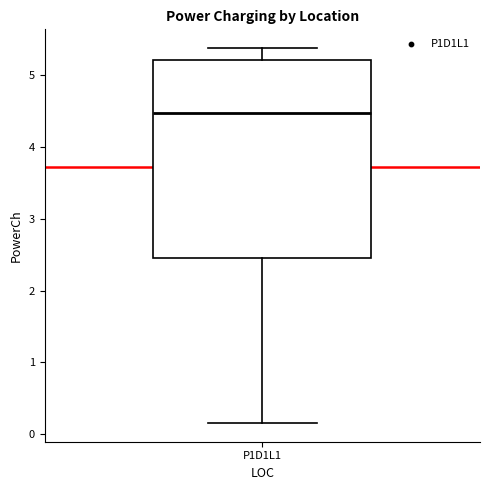

Where does the median line of the box for P1D1L1 sit on the y-axis? The values are not printed on the chart, so give them approximately, as read against the axis.

4.5